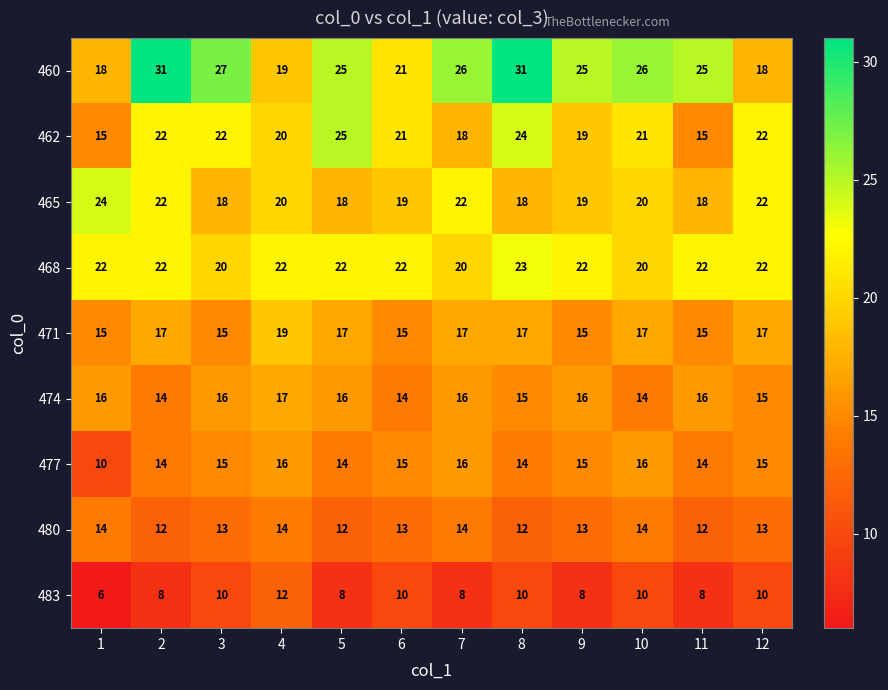

What is the greatest value displayed?

31